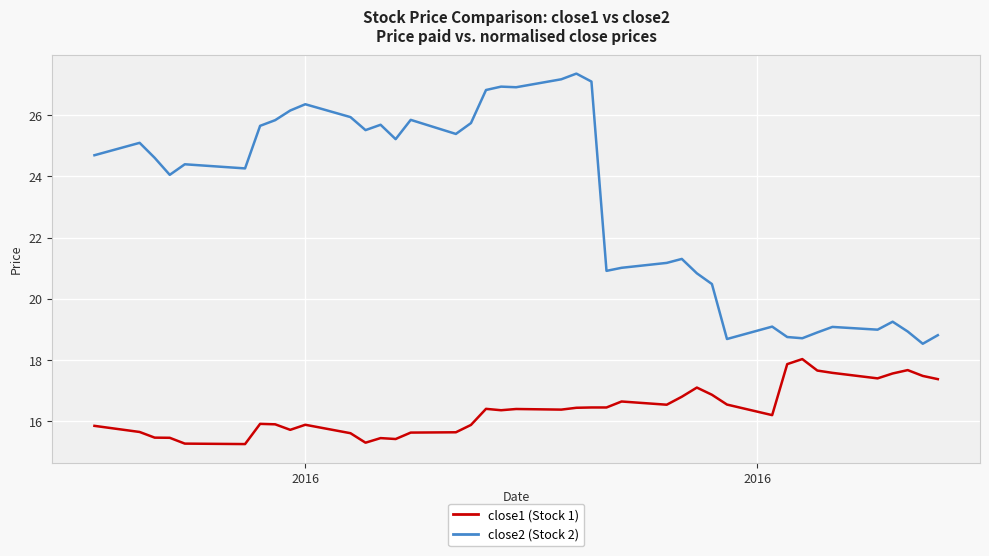

What is the difference between the maximum and minimum values in the close1 (Stock 1) series?

2.8